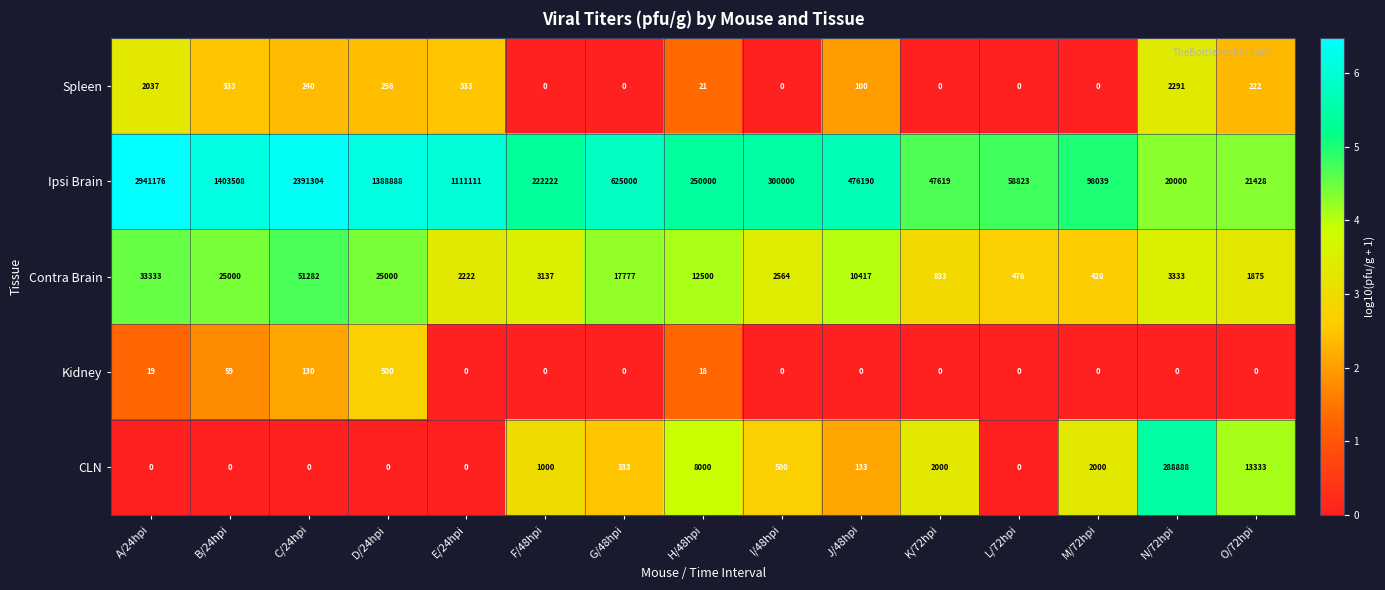

What is the average value of the Ipsi Brain series?

757021